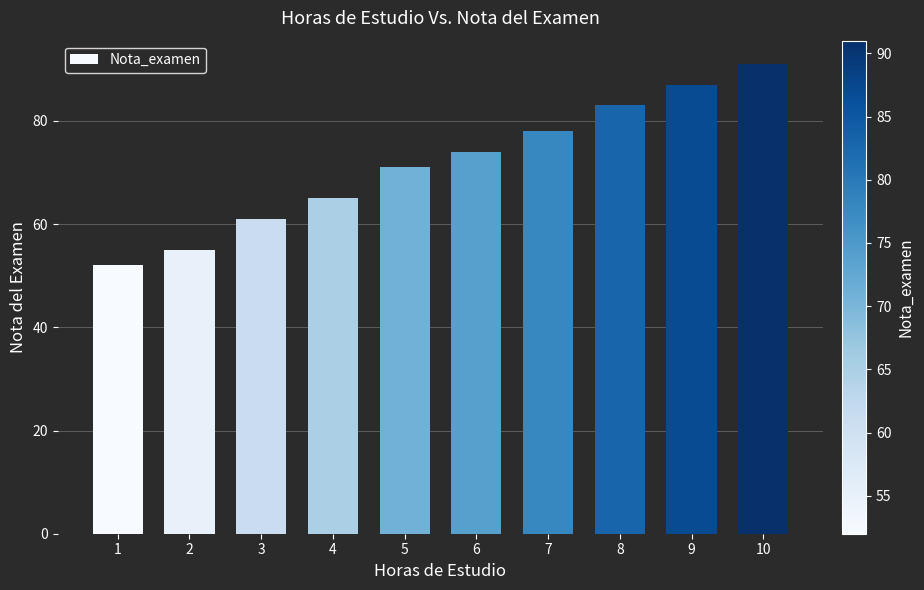

Rank the categories by value from lowest to highest.

1, 2, 3, 4, 5, 6, 7, 8, 9, 10